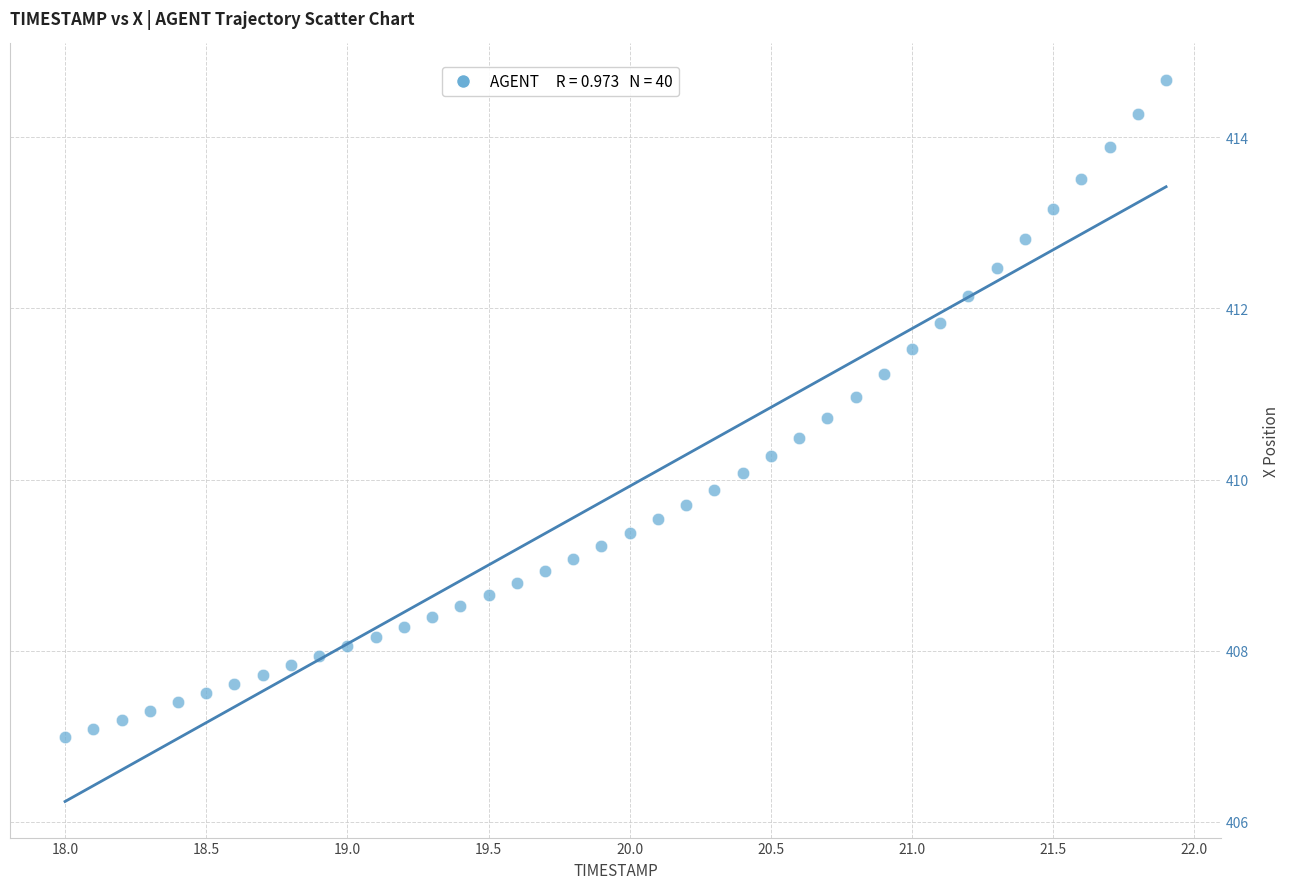

What is the range of Y values (max minus min)?

7.7